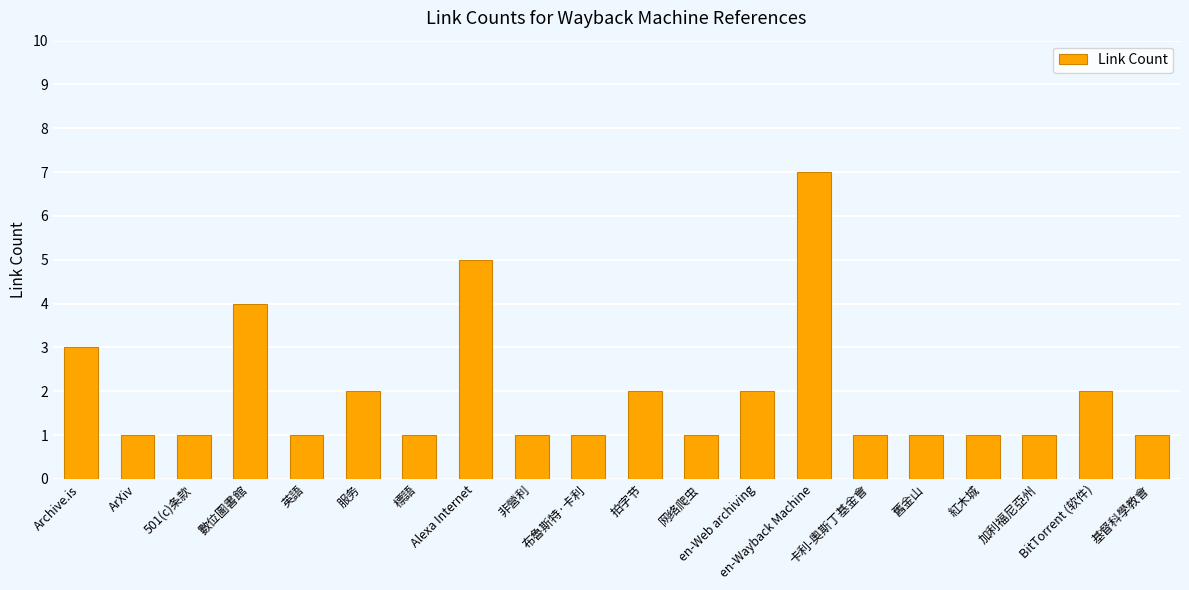

What is the greatest value displayed?

7